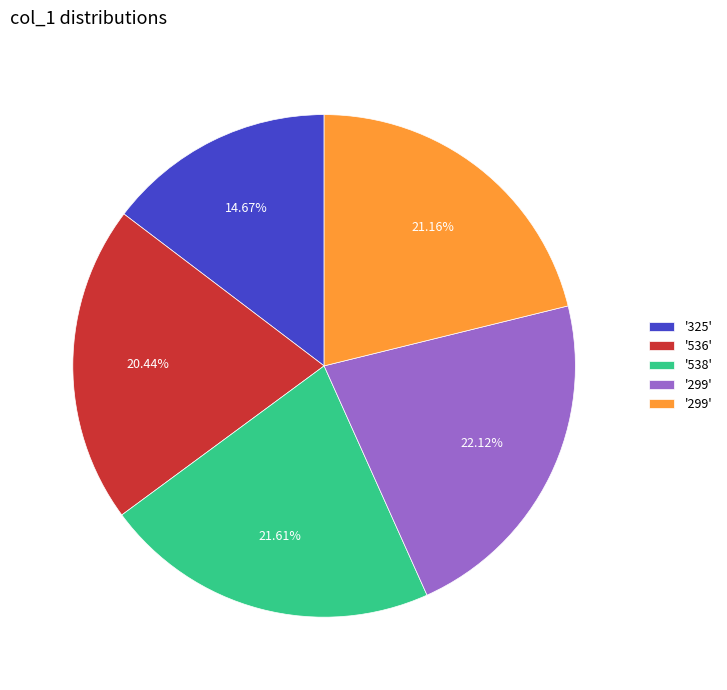

Is there any slice that represents more than half of the pie?

No